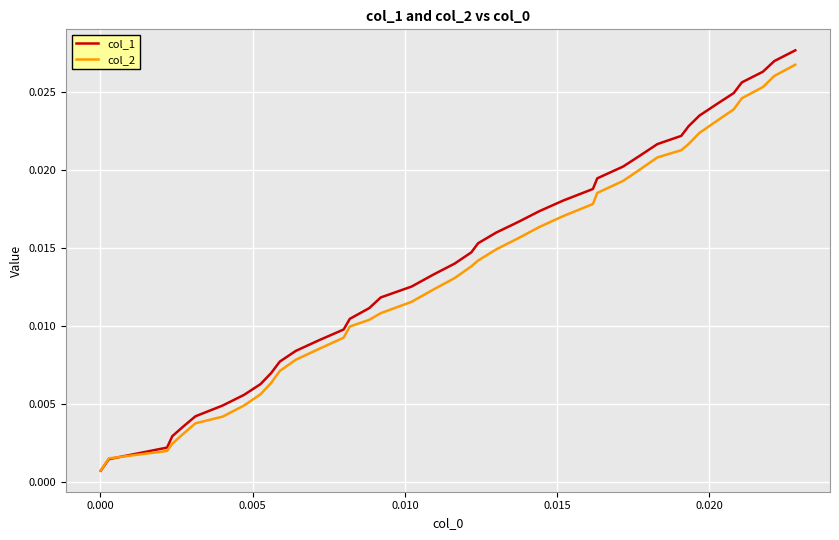

How many times do col_1 and col_2 cross each other?

1